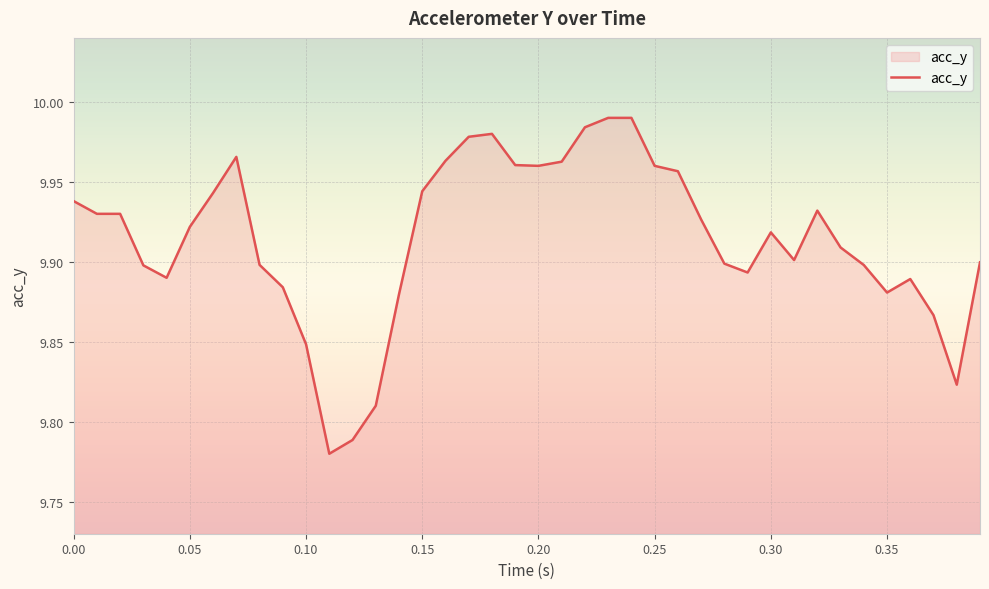

How many interior local peaks (higher than both neighbors) does the data have?

5